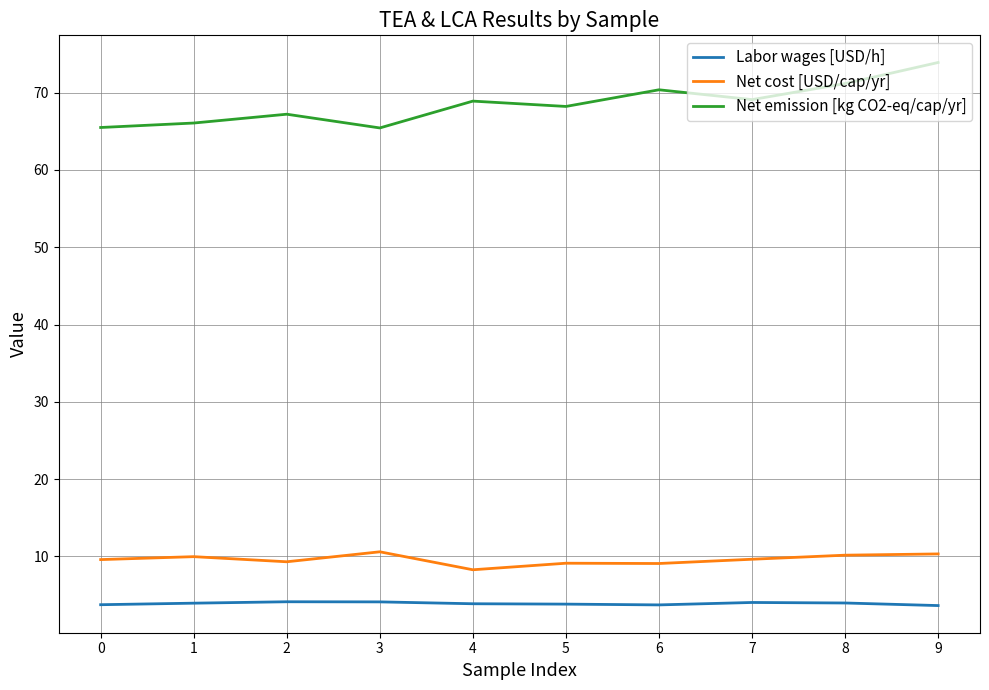

Rank the series at 3 from lowest to highest value.

Labor wages [USD/h], Net cost [USD/cap/yr], Net emission [kg CO2-eq/cap/yr]